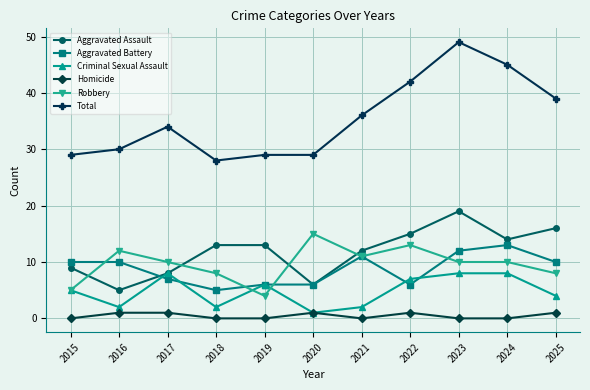

Is it true that Aggravated Battery equals 9 at 2020?

False